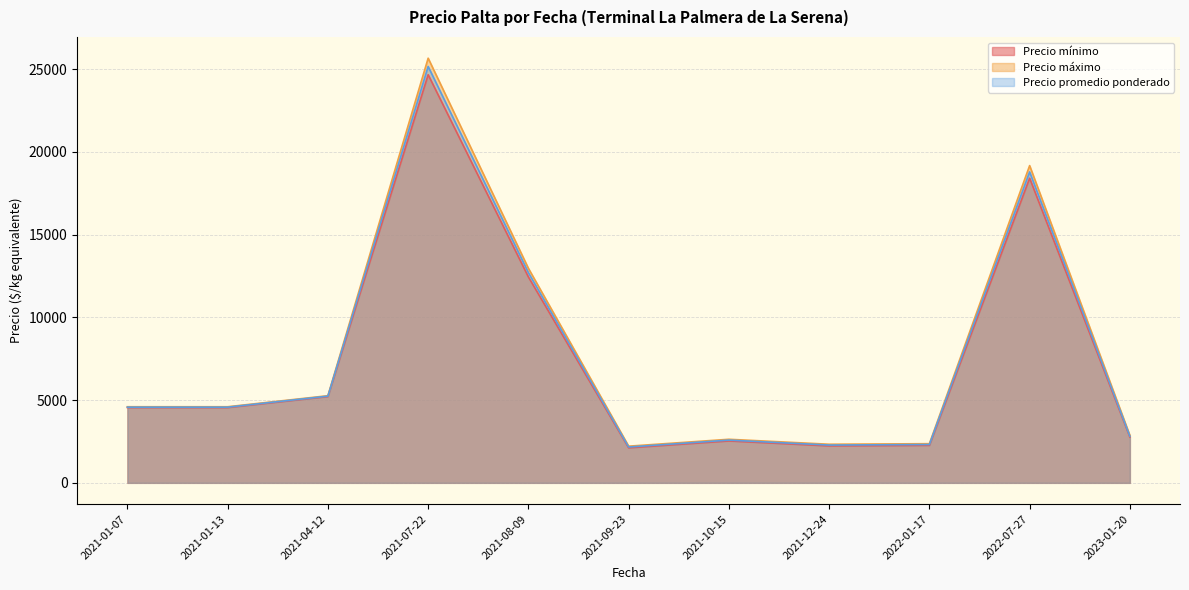

Between 2021-04-12 and 2021-09-23, which series saw the biggest shift?

Precio mínimo